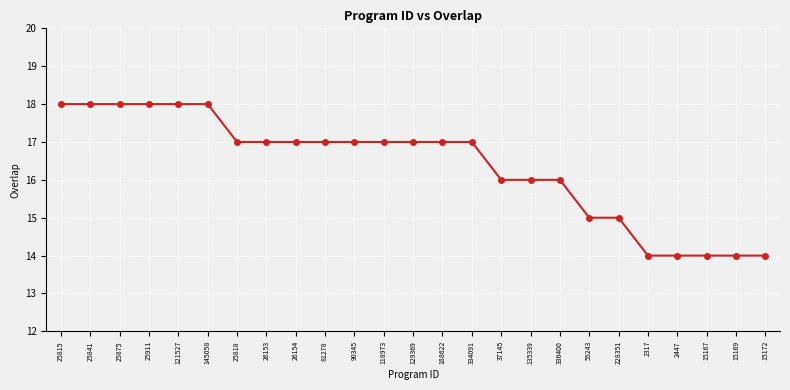

What is the label of the 19th point from the right?

25818